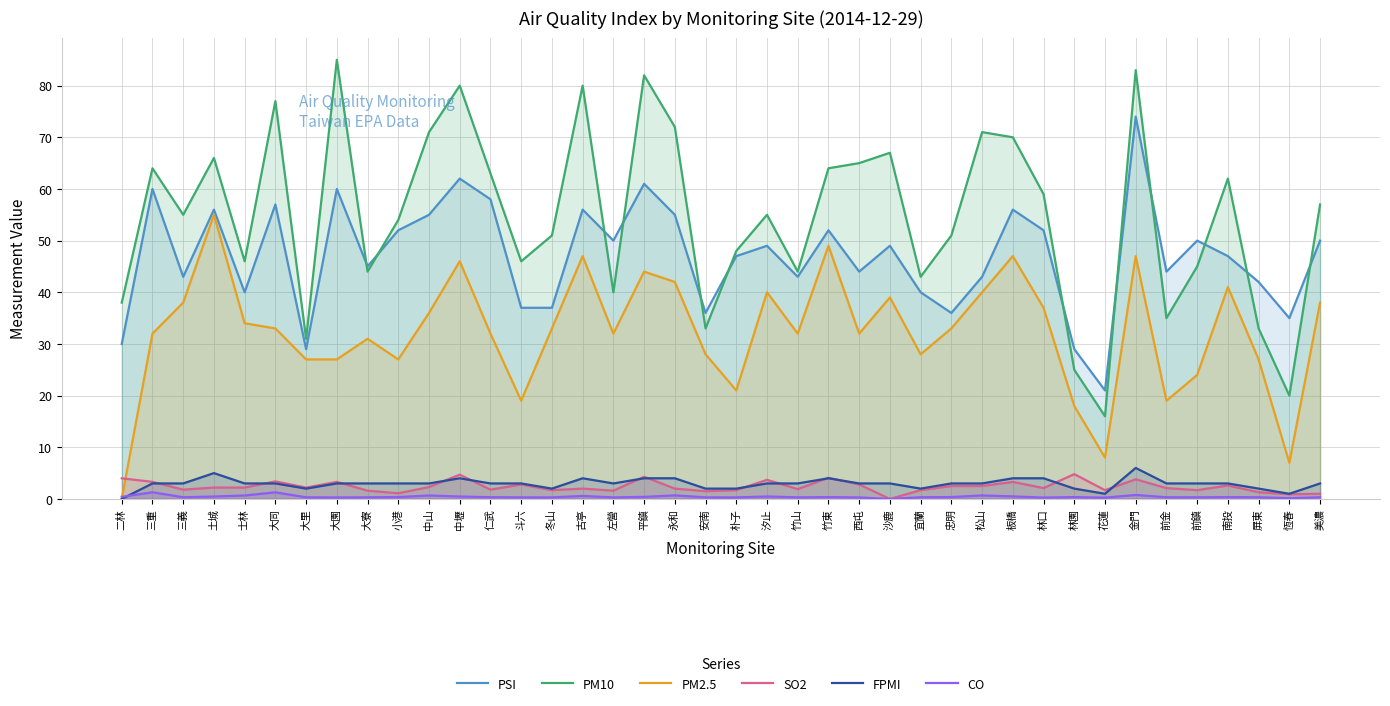

What is the label of the 3rd point from the left?

三義